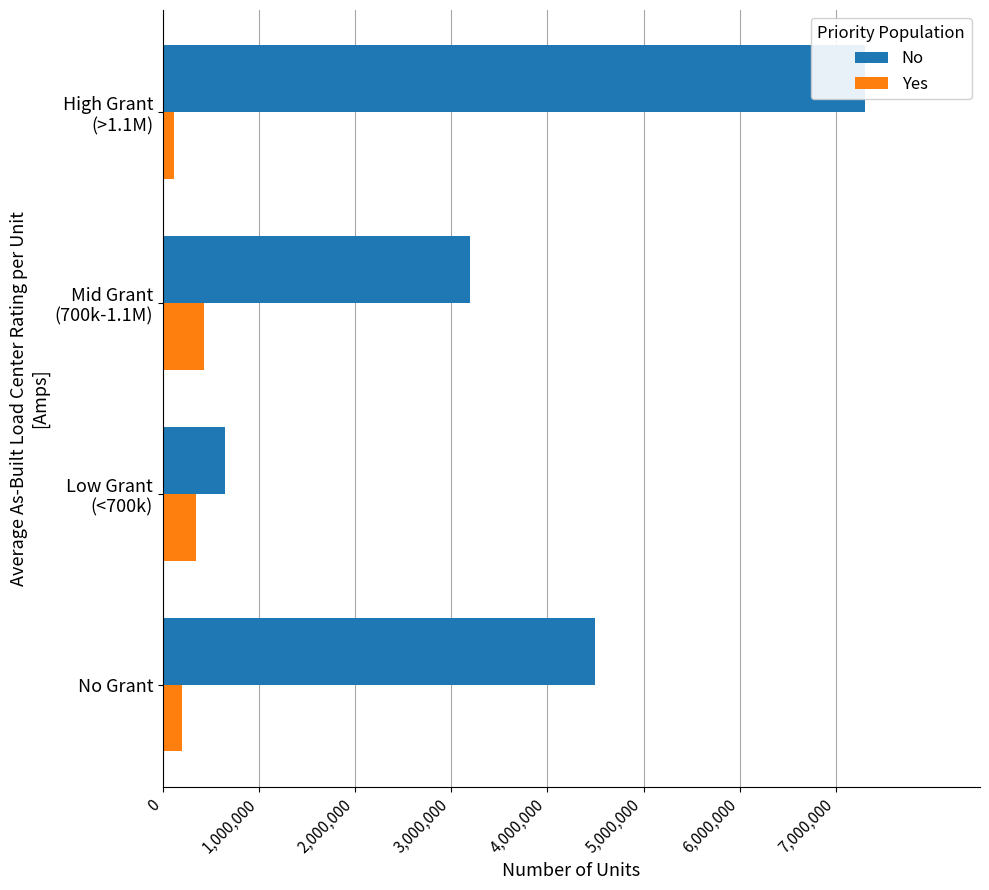

Which has a higher value, Mid Grant (700k-1.1M) or Low Grant (<700k)?

Mid Grant (700k-1.1M)